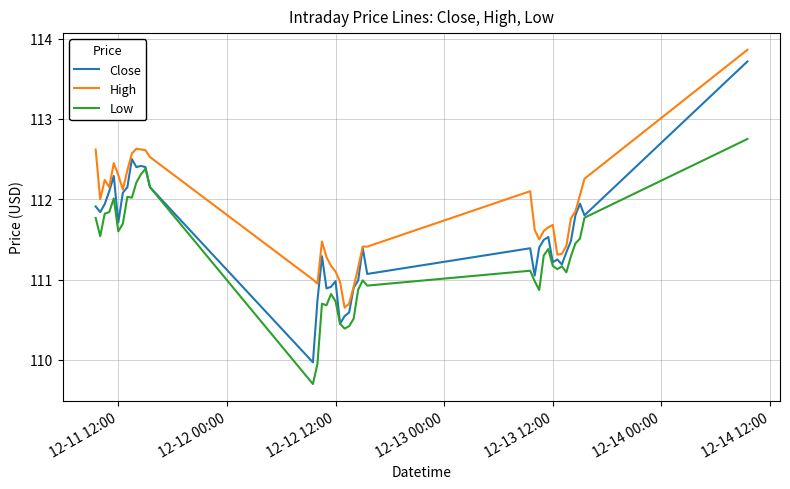

Which series has the widest spread of values?

Close